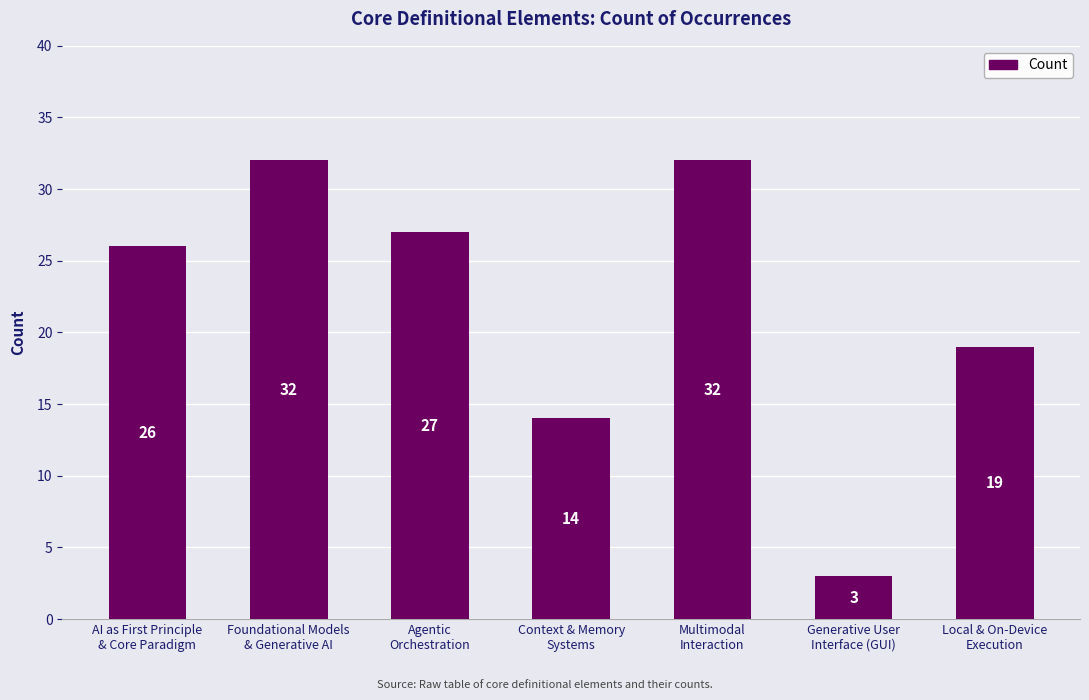

What is the maximum value shown in the chart?

32